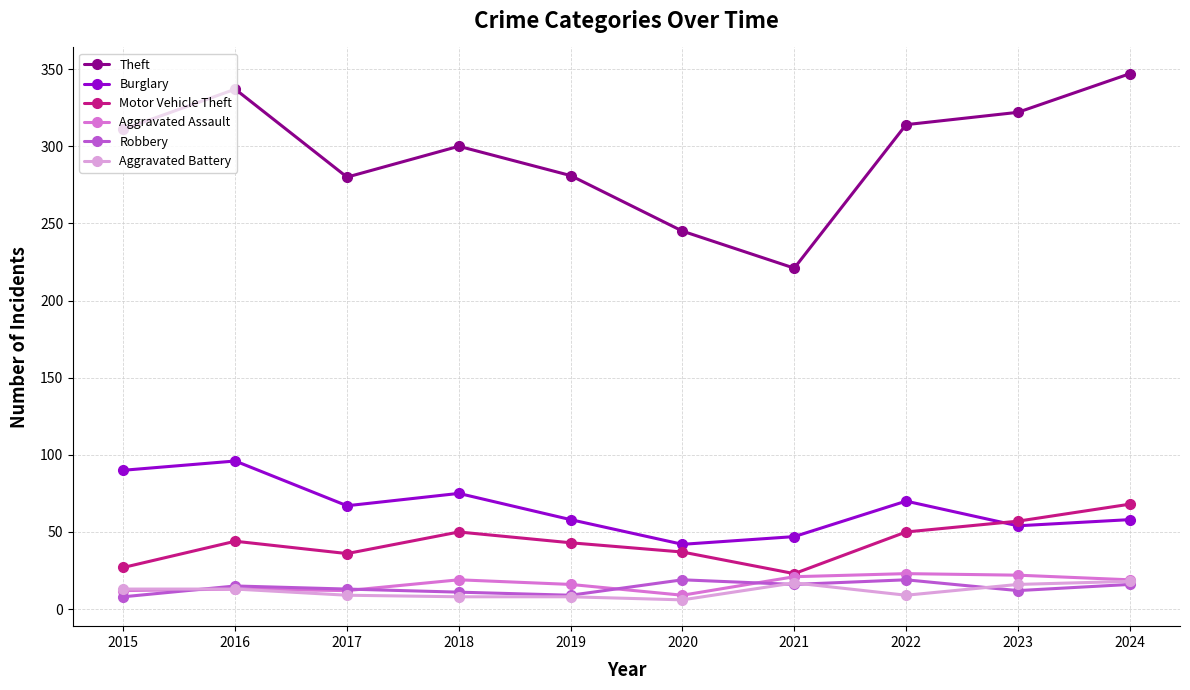

The value of Burglary at 2020 is 42. True or false?

True